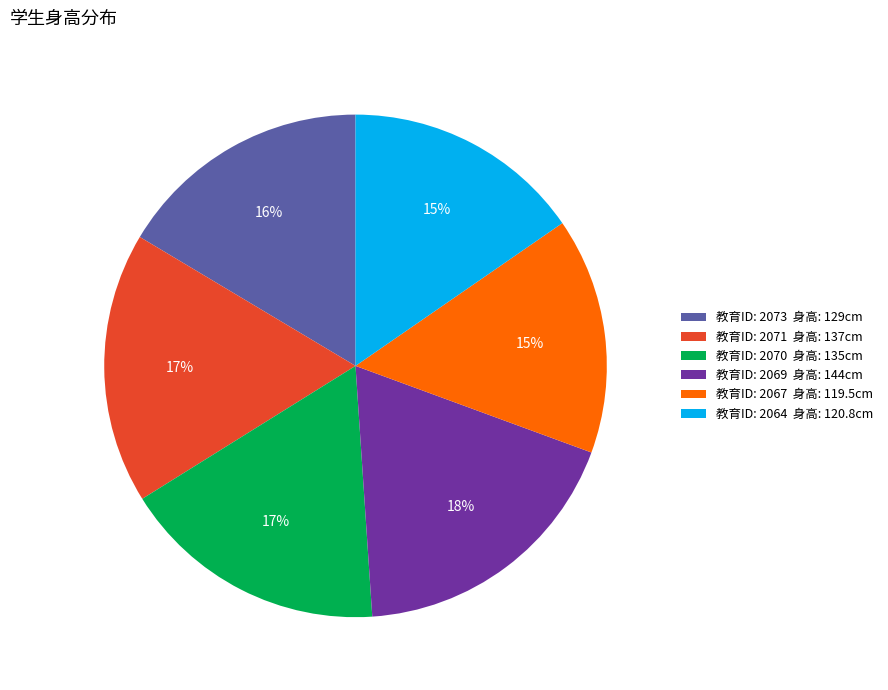

True or false: 教育ID: 2073 身高: 129cm accounts for 11% of the total.

False